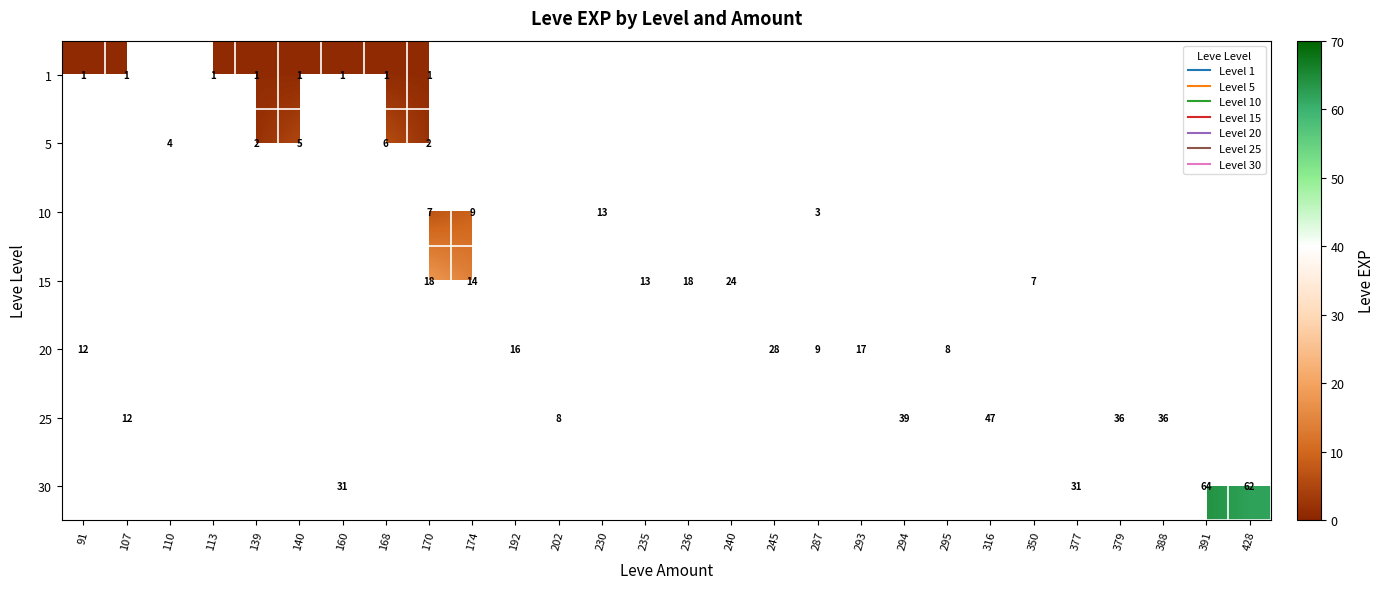

At how many categories does at least one series exceed 18?

10